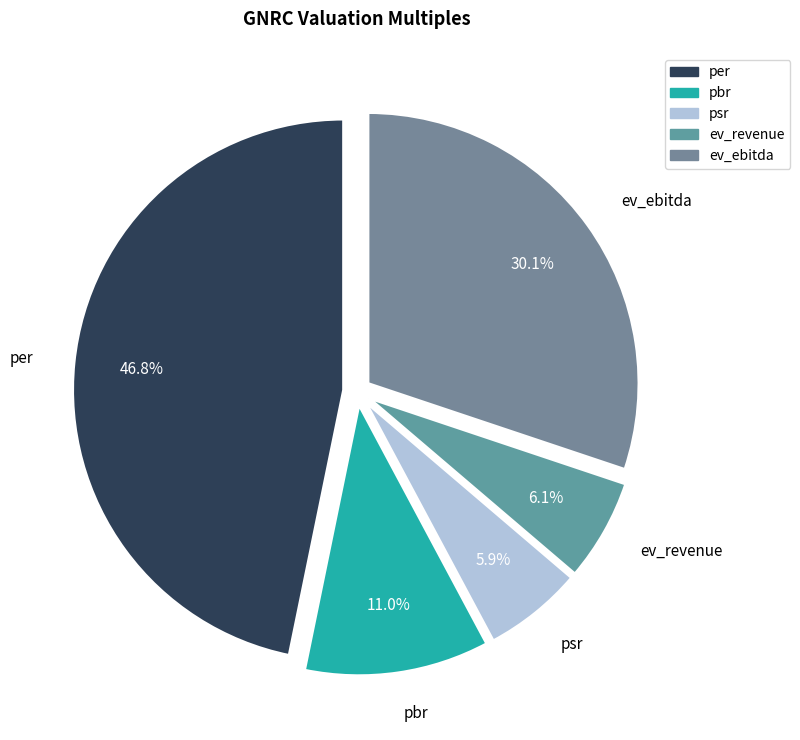

Which slice is the largest?

per